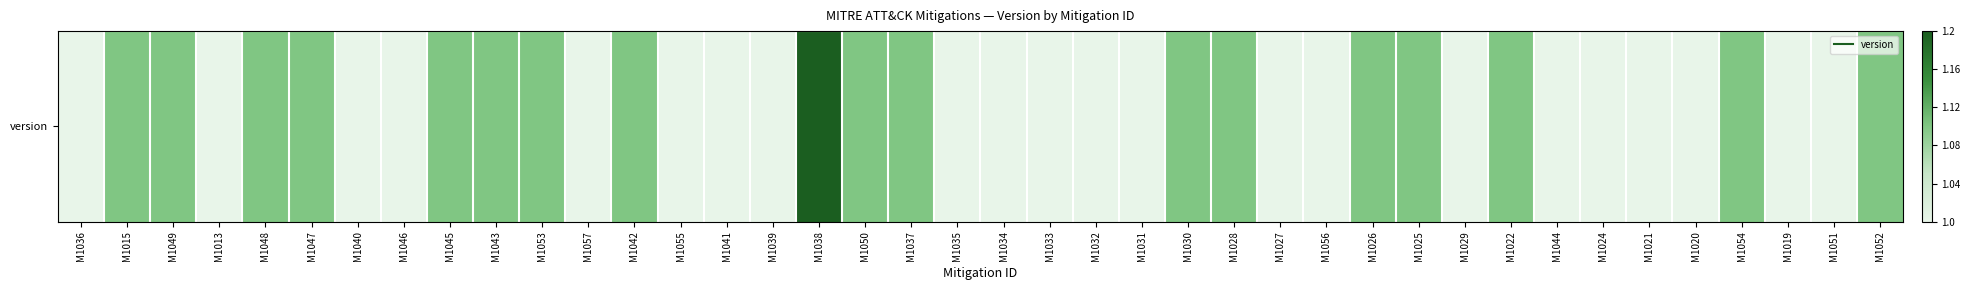

Rank the categories by value from lowest to highest.

M1036, M1013, M1040, M1046, M1057, M1055, M1041, M1039, M1035, M1034, M1033, M1032, M1031, M1027, M1056, M1029, M1044, M1024, M1021, M1020, M1019, M1051, M1015, M1049, M1048, M1047, M1045, M1043, M1053, M1042, M1050, M1037, M1030, M1028, M1026, M1025, M1022, M1054, M1052, M1038